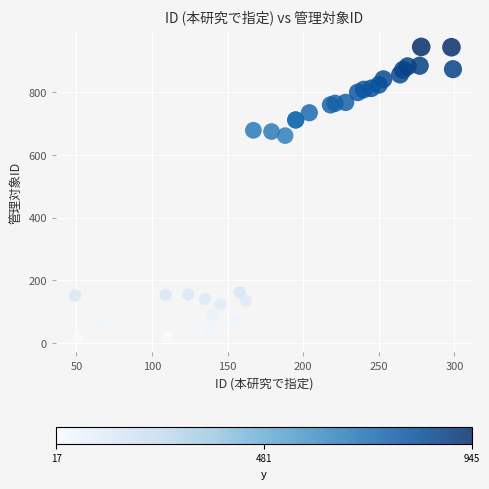

What Y value in the scatter plot is closest to 481?

662